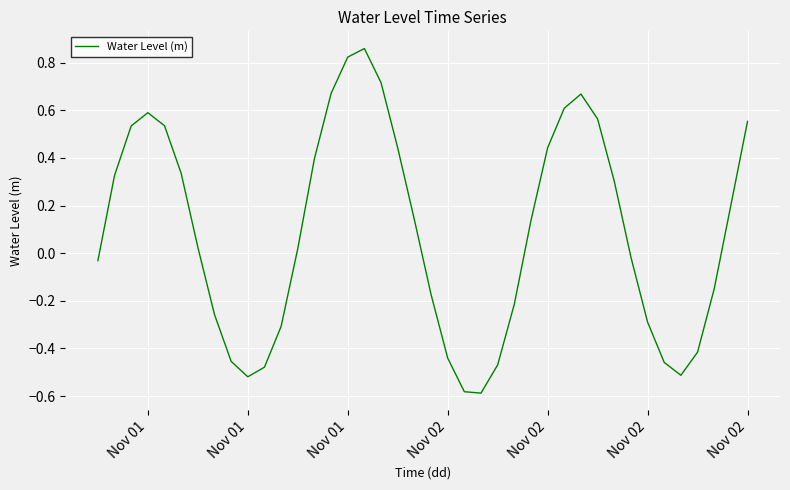

What is the difference between the maximum and minimum values?

1.4